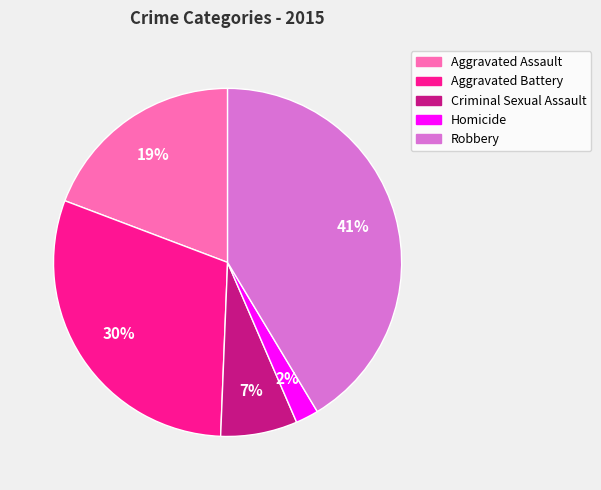

Is Criminal Sexual Assault the majority of the pie?

No